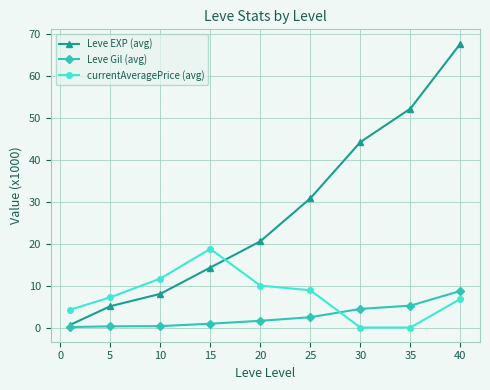

How many series are shown in this chart?

3